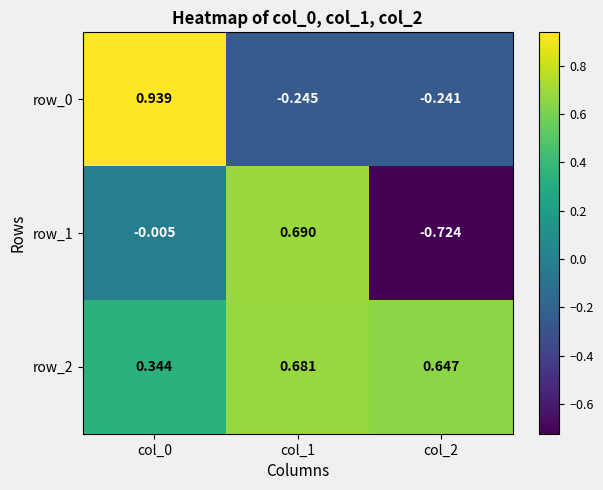

Is the value of row_1 at col_0 greater than the value of row_2 at col_1?

No